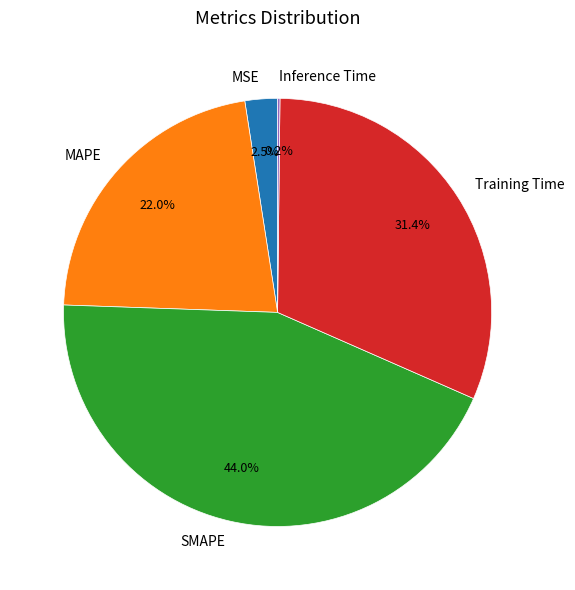

Which has a higher value, Training Time or MSE?

Training Time